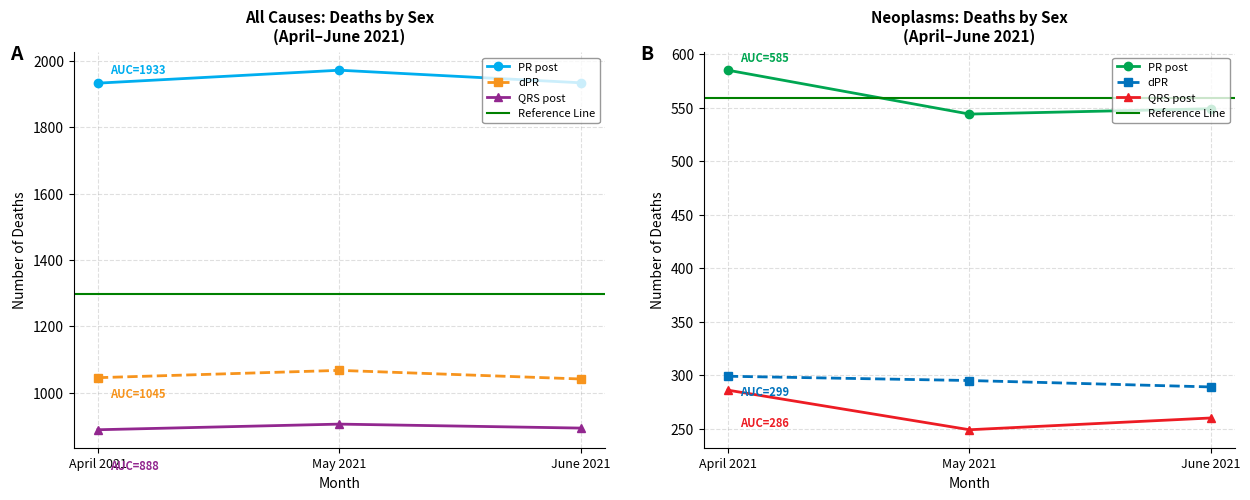

At how many categories does at least one series exceed 371?

3